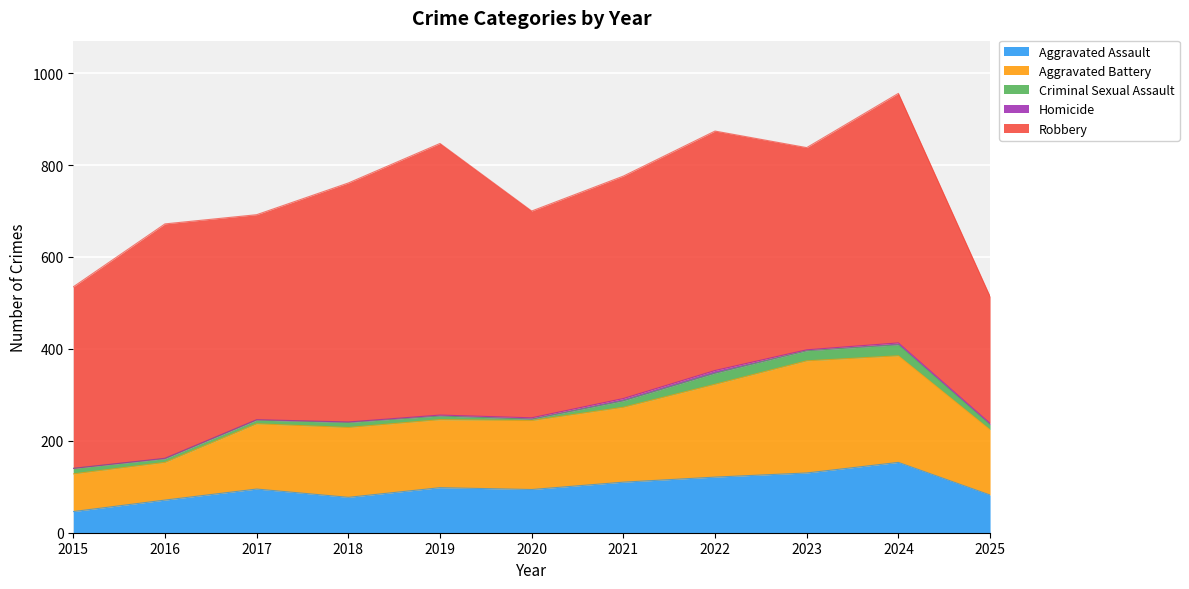

True or false: Aggravated Assault has a value of 58 at 2019.

False